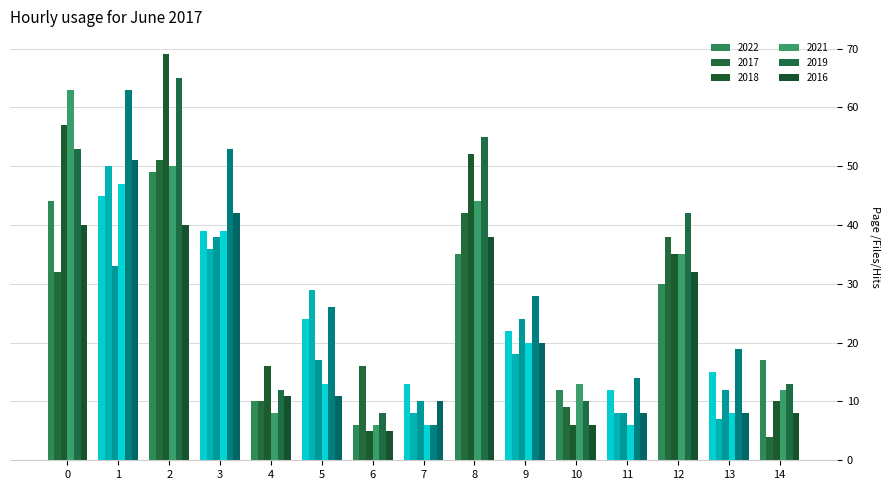

Which series has the widest spread of values?

2018